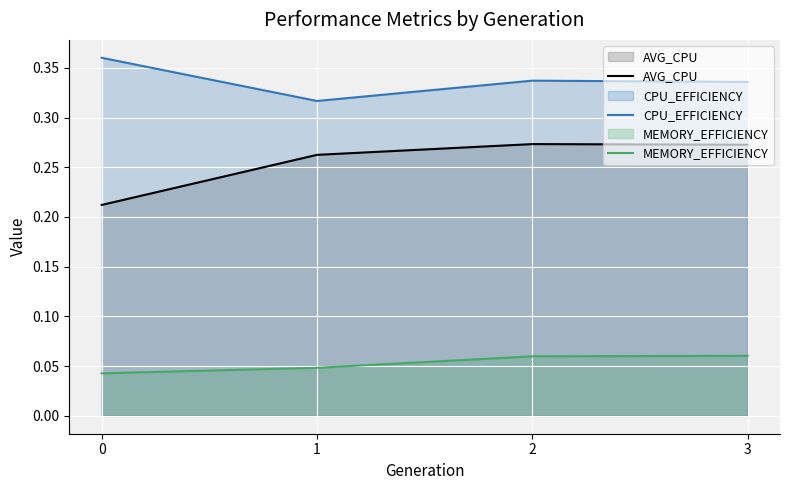

Count the CPU_EFFICIENCY values in the range 0 to 1.

4